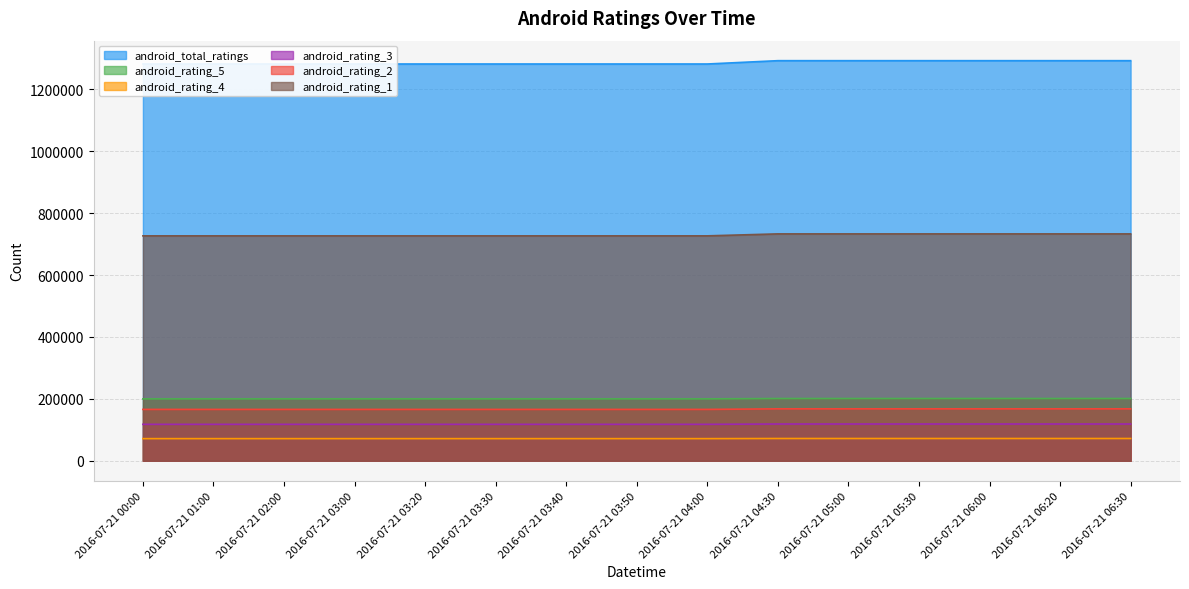

Is it true that android_rating_5 equals 350064 at 2016-07-21 01:00?

False